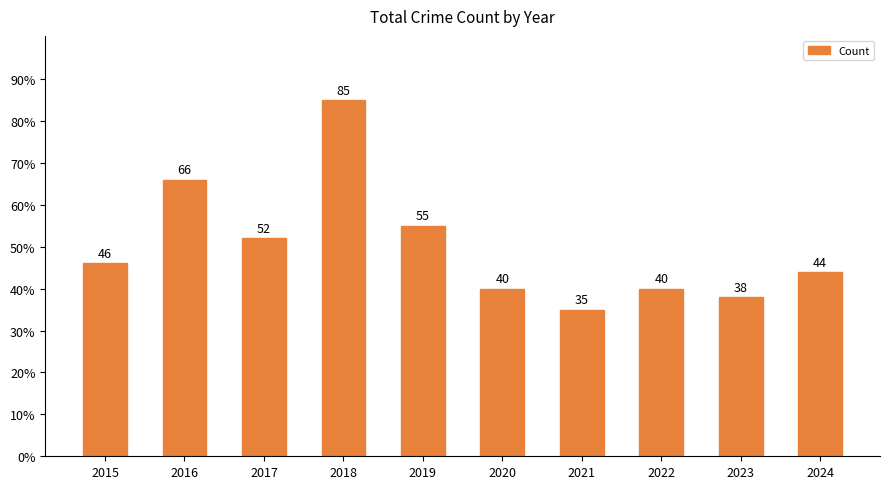

Which label corresponds to the largest value in the chart?

2018